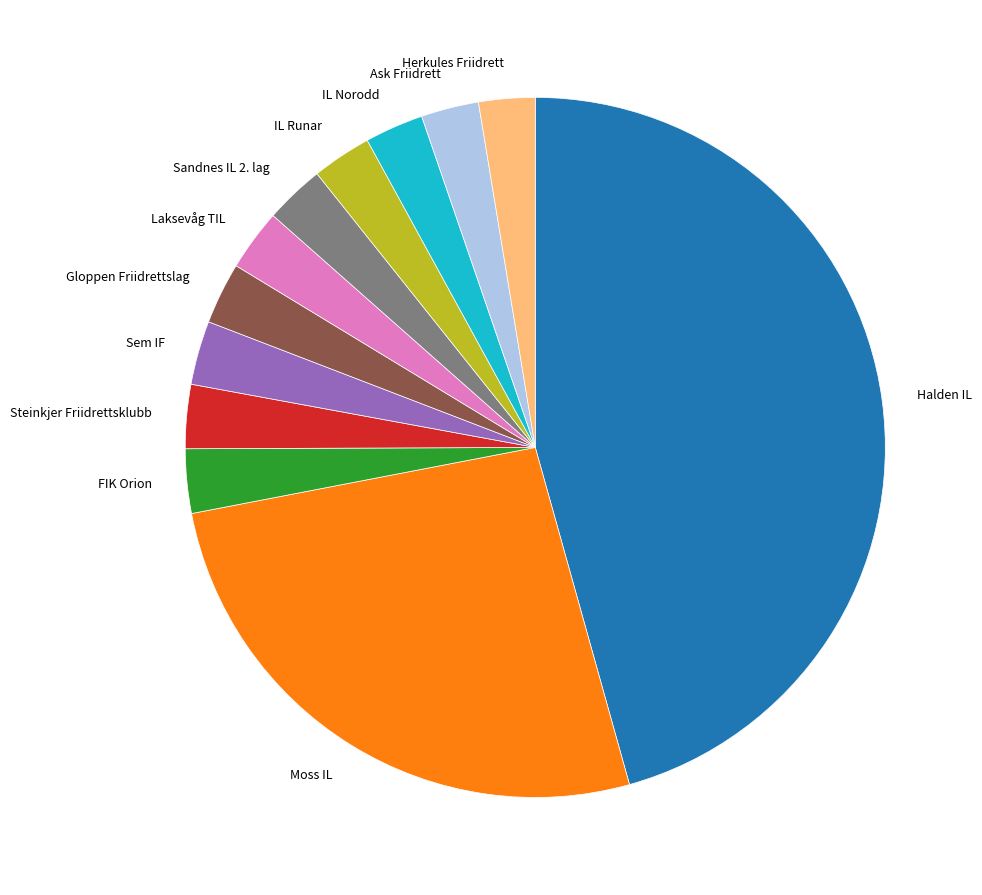

Which slice is the largest?

Halden IL